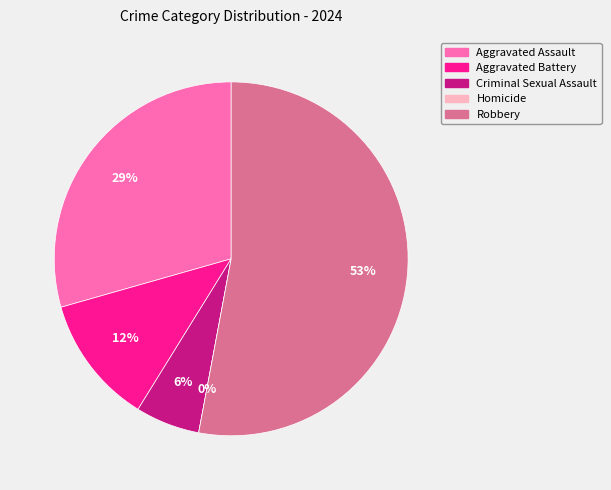

Count the number of slices in the pie.

5